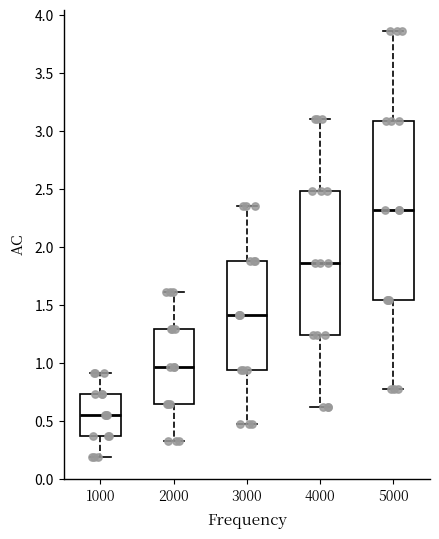

Comparing the boxes themselves (not the whiskers), which one is the tallest?

5000